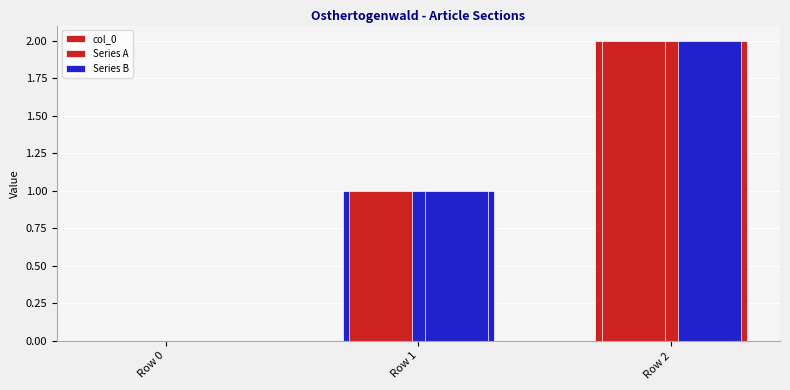

What is the value of the Series A bar at the 2nd from the left?

1